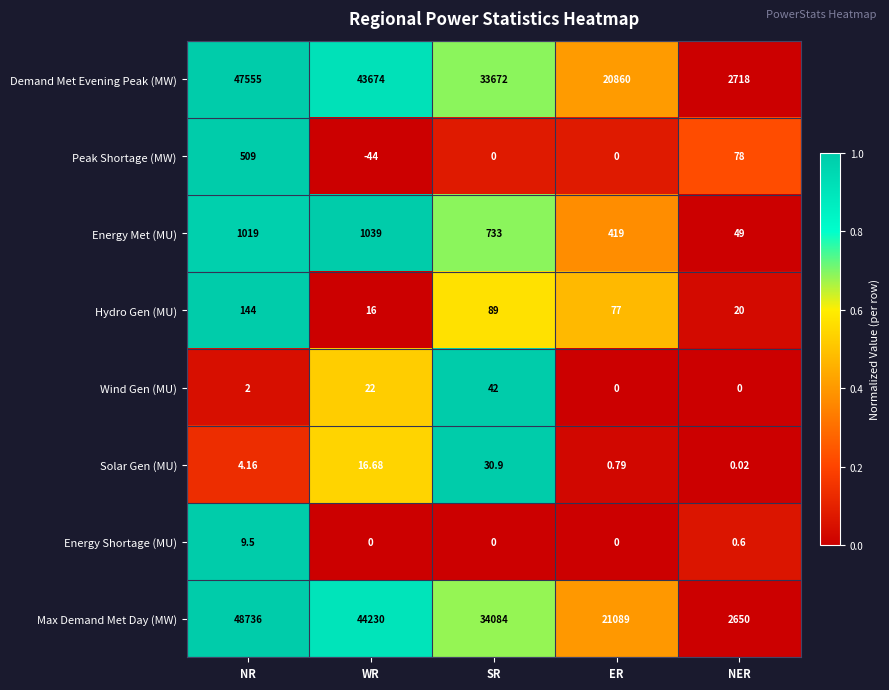

At which label does Hydro Gen (MU) reach its minimum?

WR